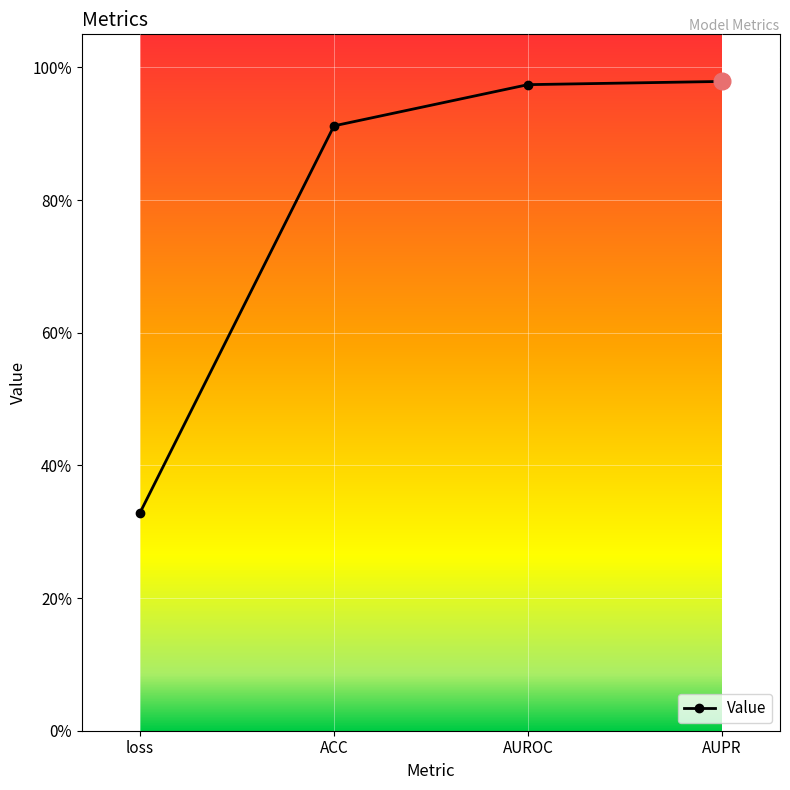

Which category has the lowest value across all series?

loss